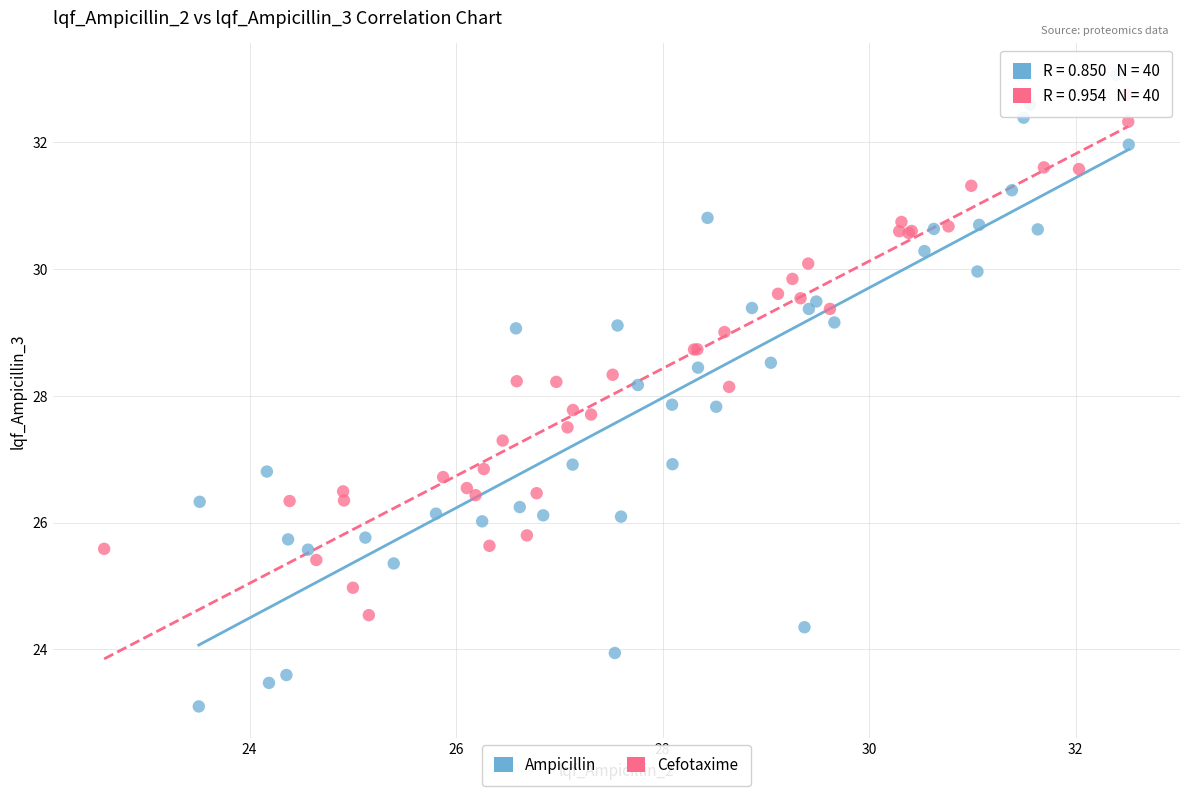

Which series has the widest spread of Y values?

Ampicillin